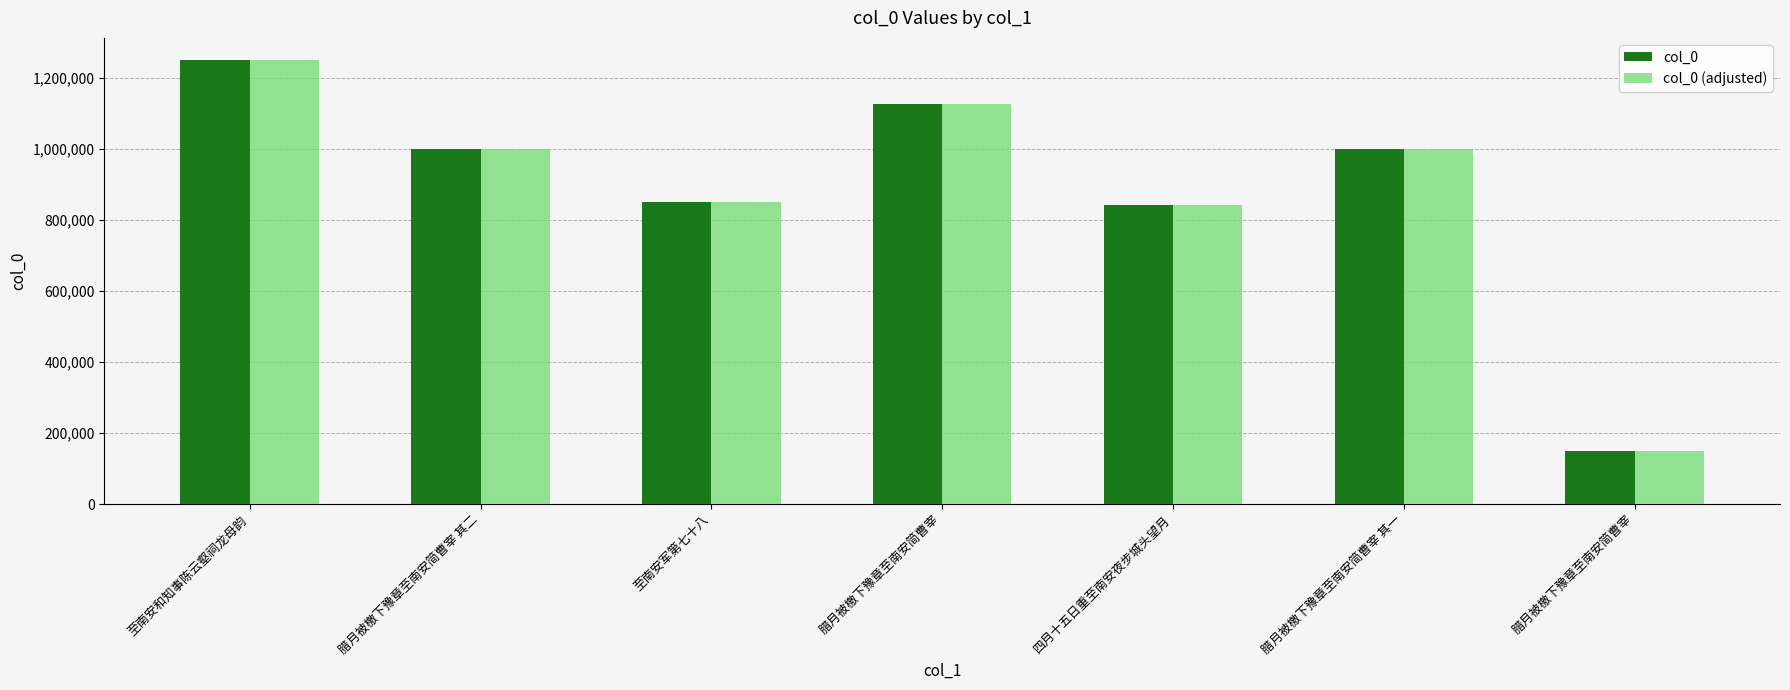

How many data points does each series have?

7